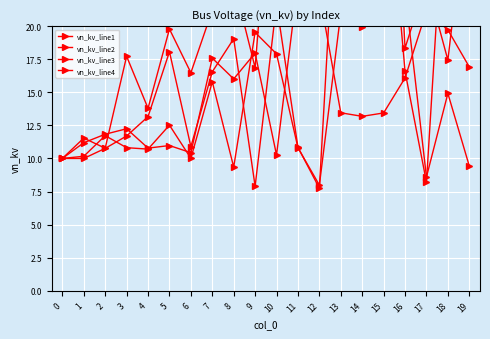

Where is the first local minimum for vn_kv_line3?

2